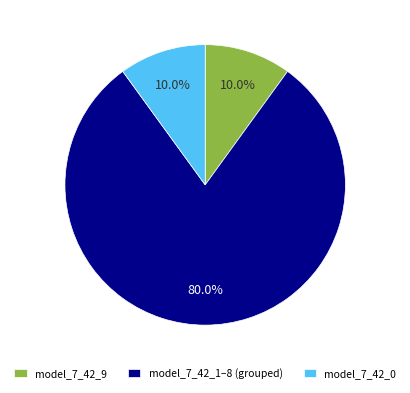

What is the largest slice in the pie chart?

model_7_42_1–8 (grouped)